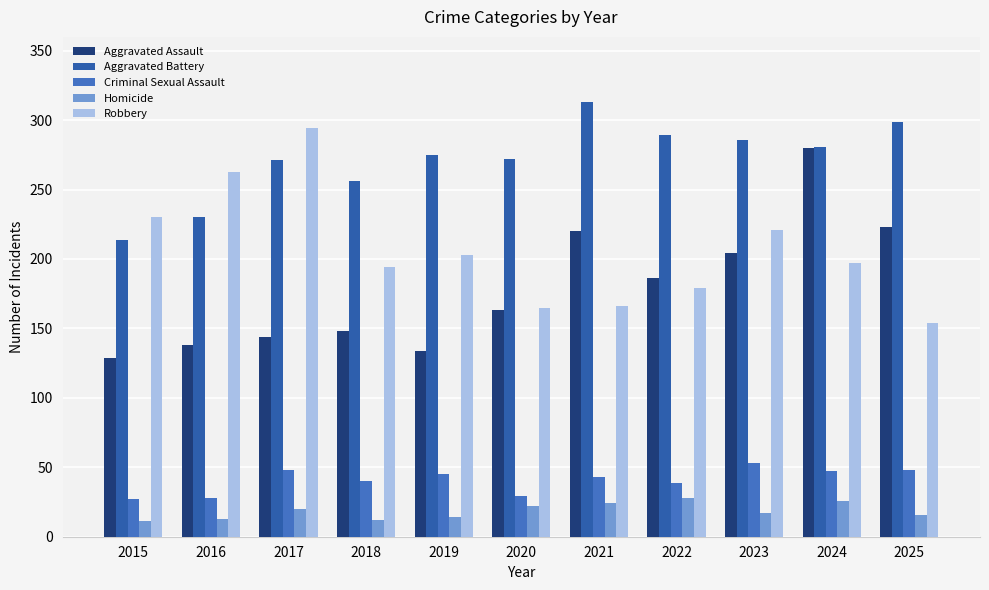

The value of Aggravated Assault at 2024 is 127. True or false?

False